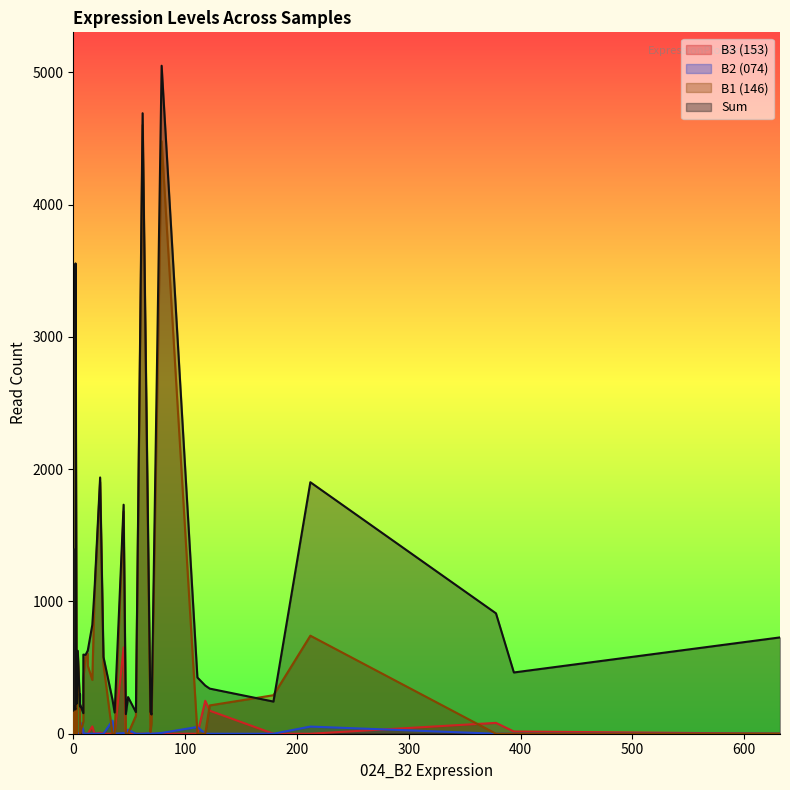

What is the maximum value for 153_B3?

652